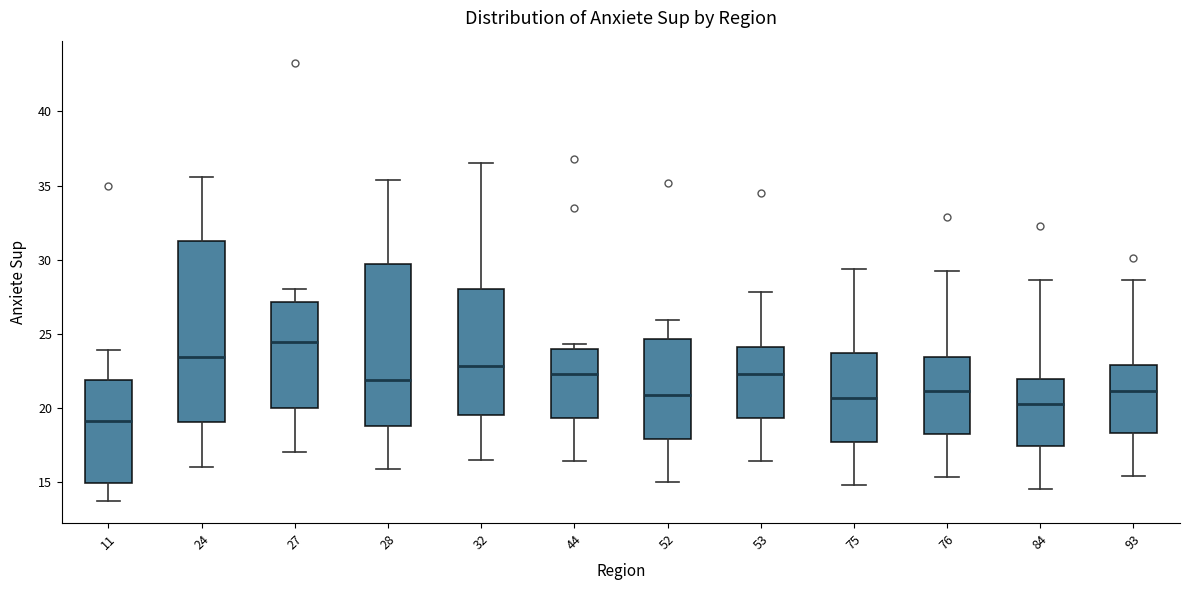

Which box has the lowest median line?

11